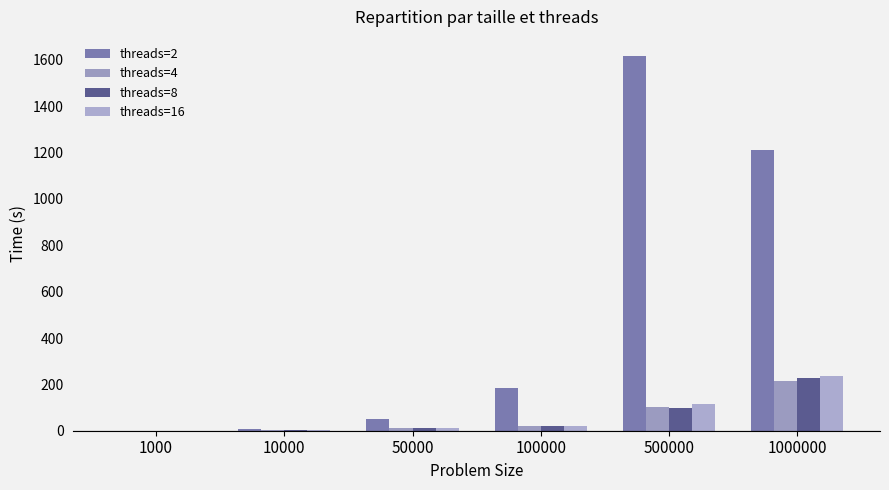

Is the value of threads=8 at 100000 greater than the value of threads=2 at 1000000?

No